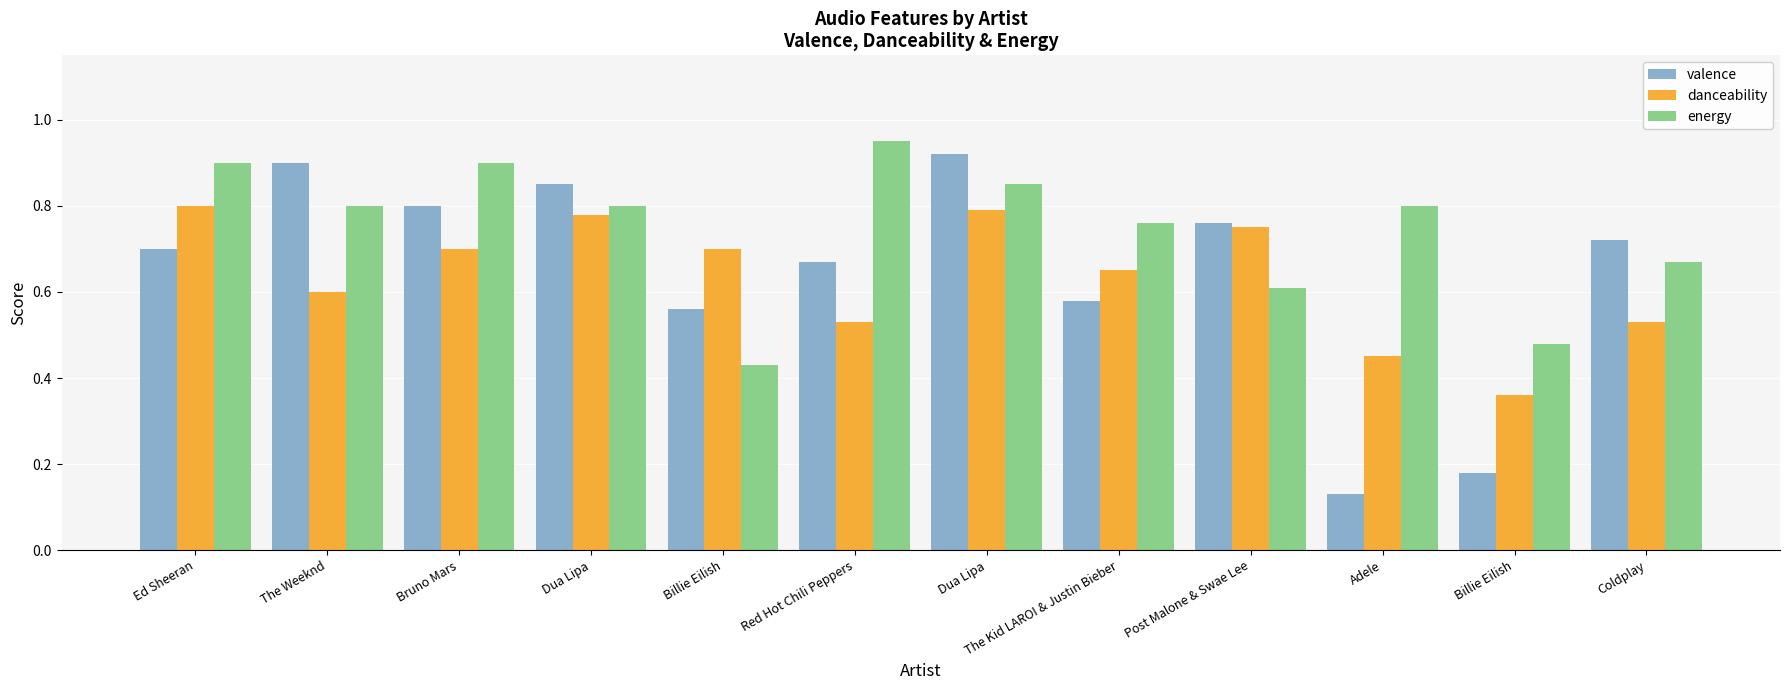

Is the value of energy at Post Malone & Swae Lee greater than the value of danceability at Dua Lipa?

No